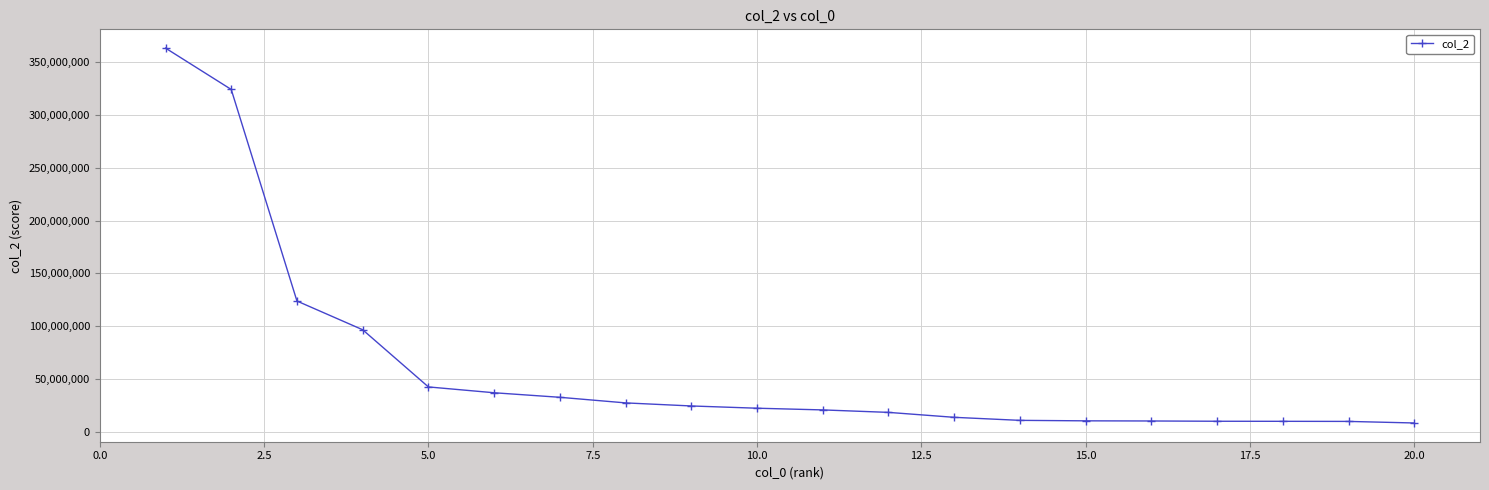

What is the greatest value displayed?

363423515